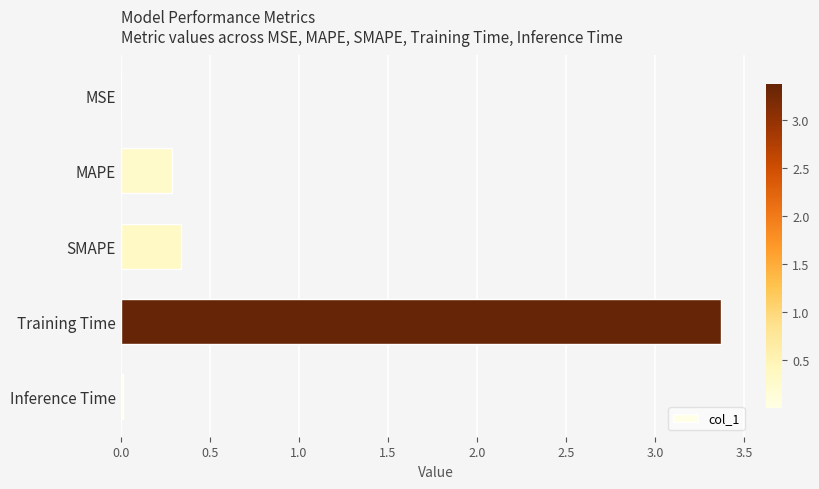

What is the change in value from SMAPE to Training Time?

+3.0